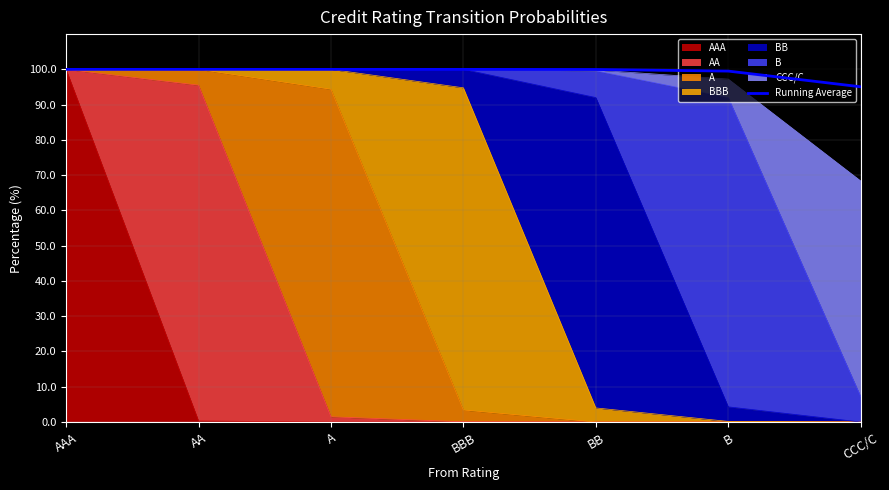

Reading left to right, what are all the values shown in this chart?

AAA=100.0	AA=100.0	A=100.0	BBB=100.0	BB=100.0	B=99.5	CCC/C=95.1